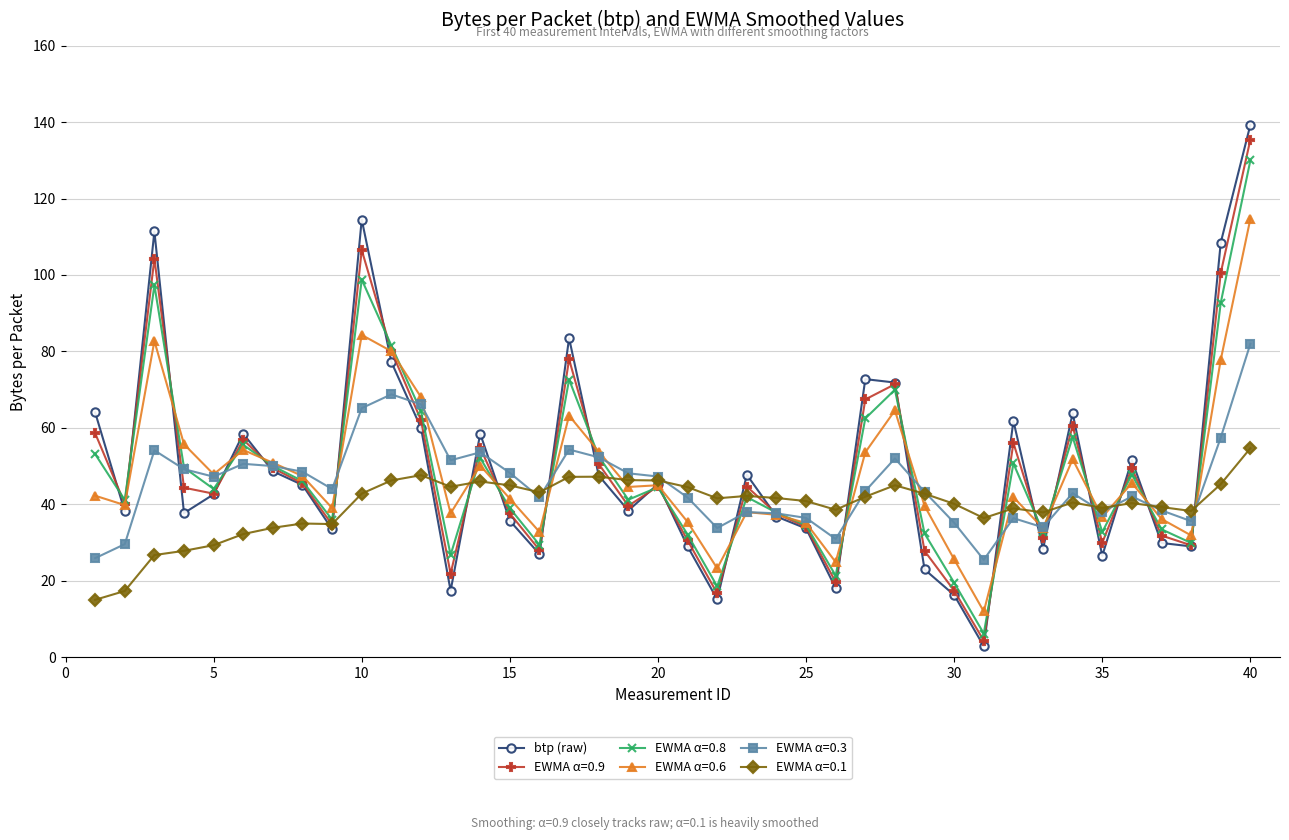

What is the value of the EWMA α=0.6 point at the 23rd from the left?

38.0